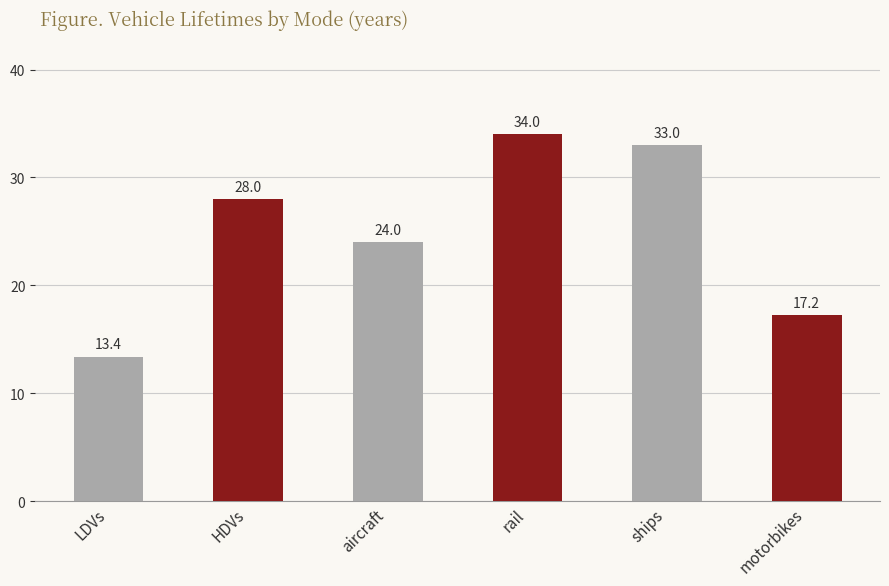

What is the change in value from LDVs to aircraft?

+10.6